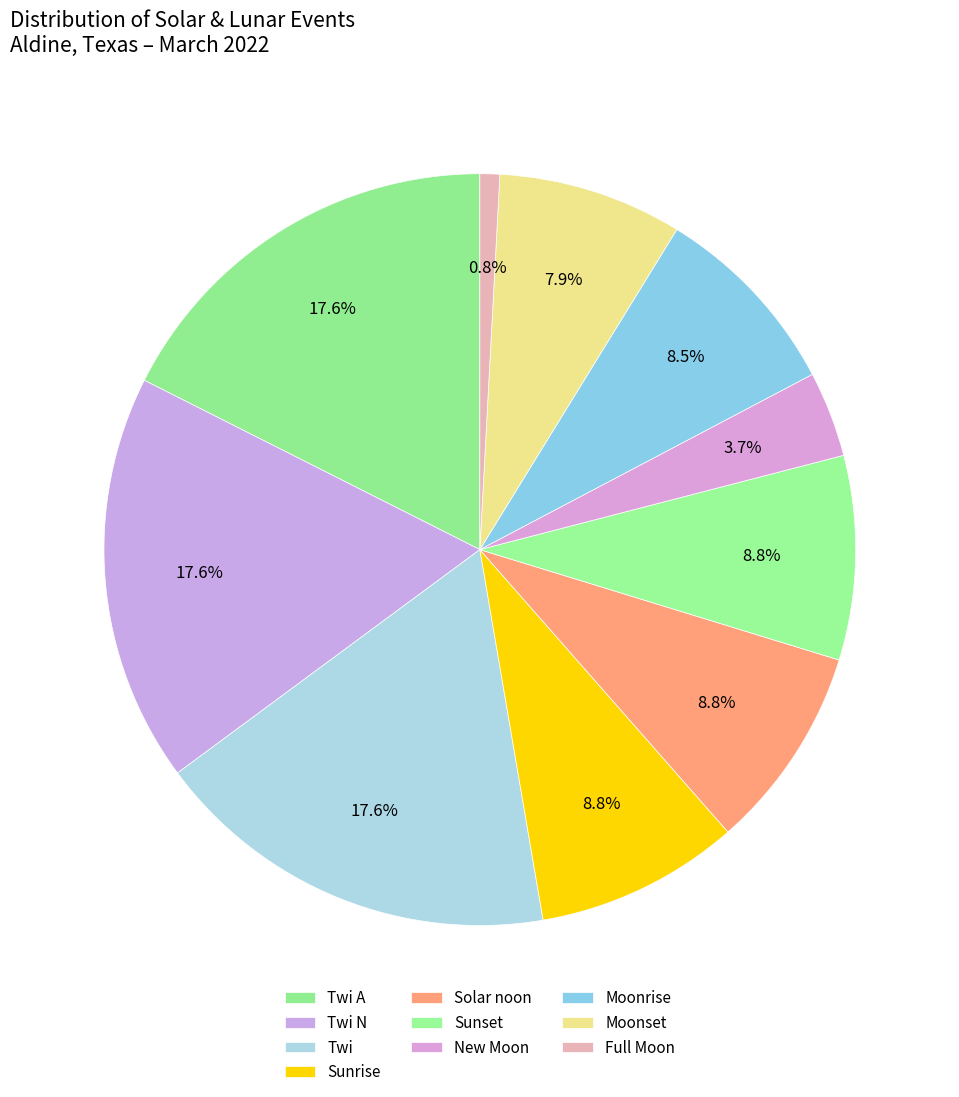

How many slices are in this pie chart?

10